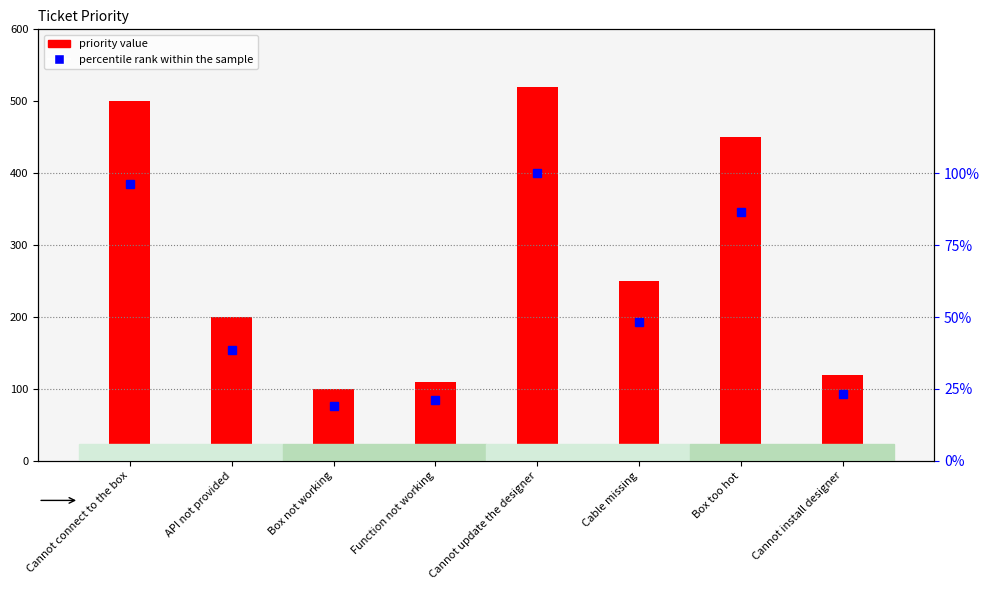

At which label does percentile rank within the sample reach its peak?

Cannot update the designer